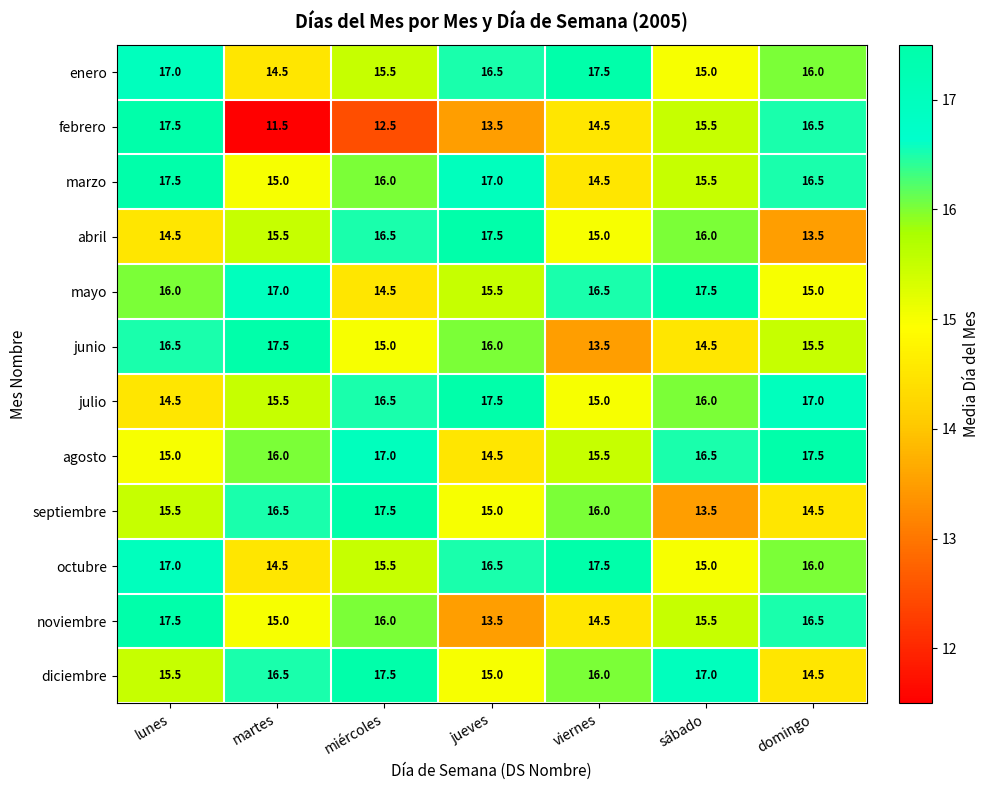

What value does the julio series have at sábado?

16.0